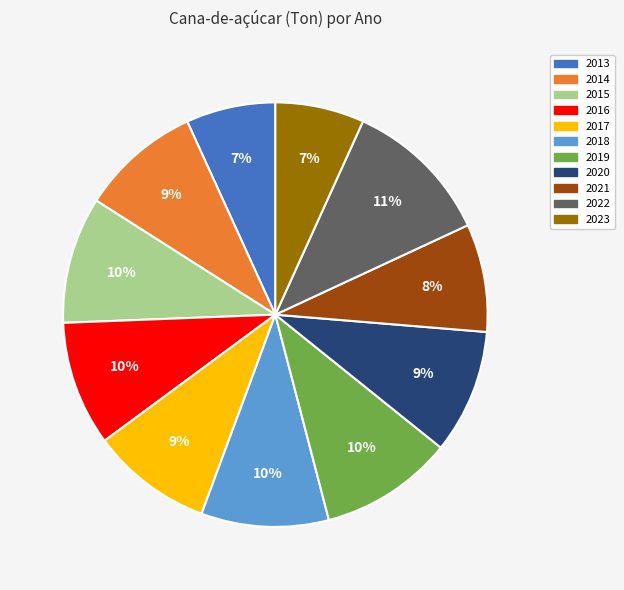

To the nearest percent, what is the difference between the 2021 and 2022 slice percentages?

3%